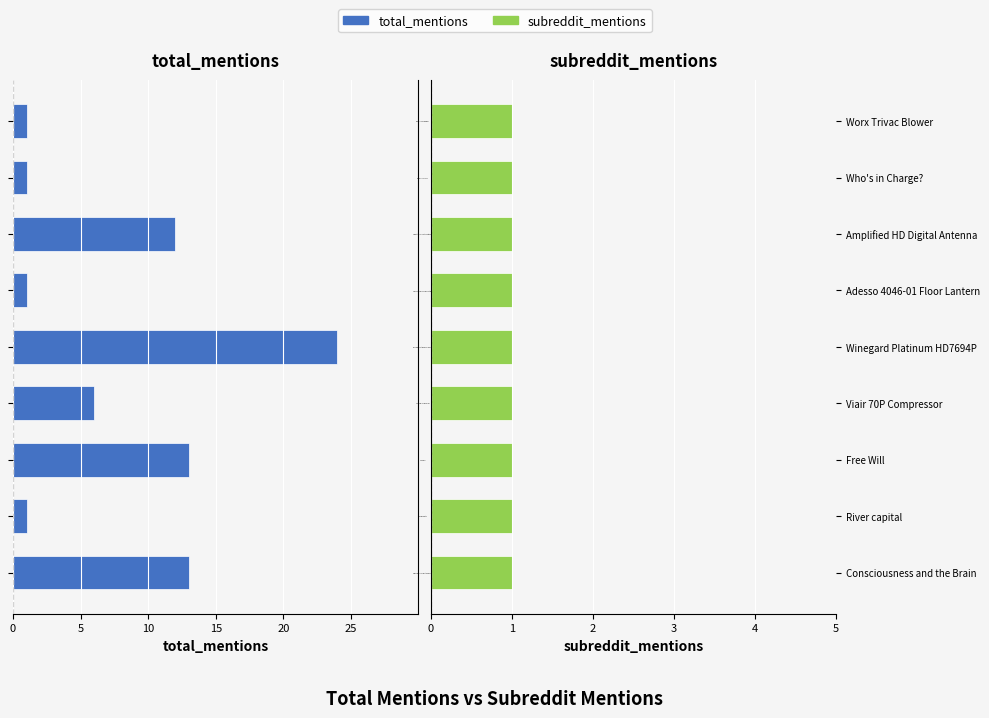

Is the value of subreddit_mentions at 5 greater than the value of total_mentions at 10?

Yes